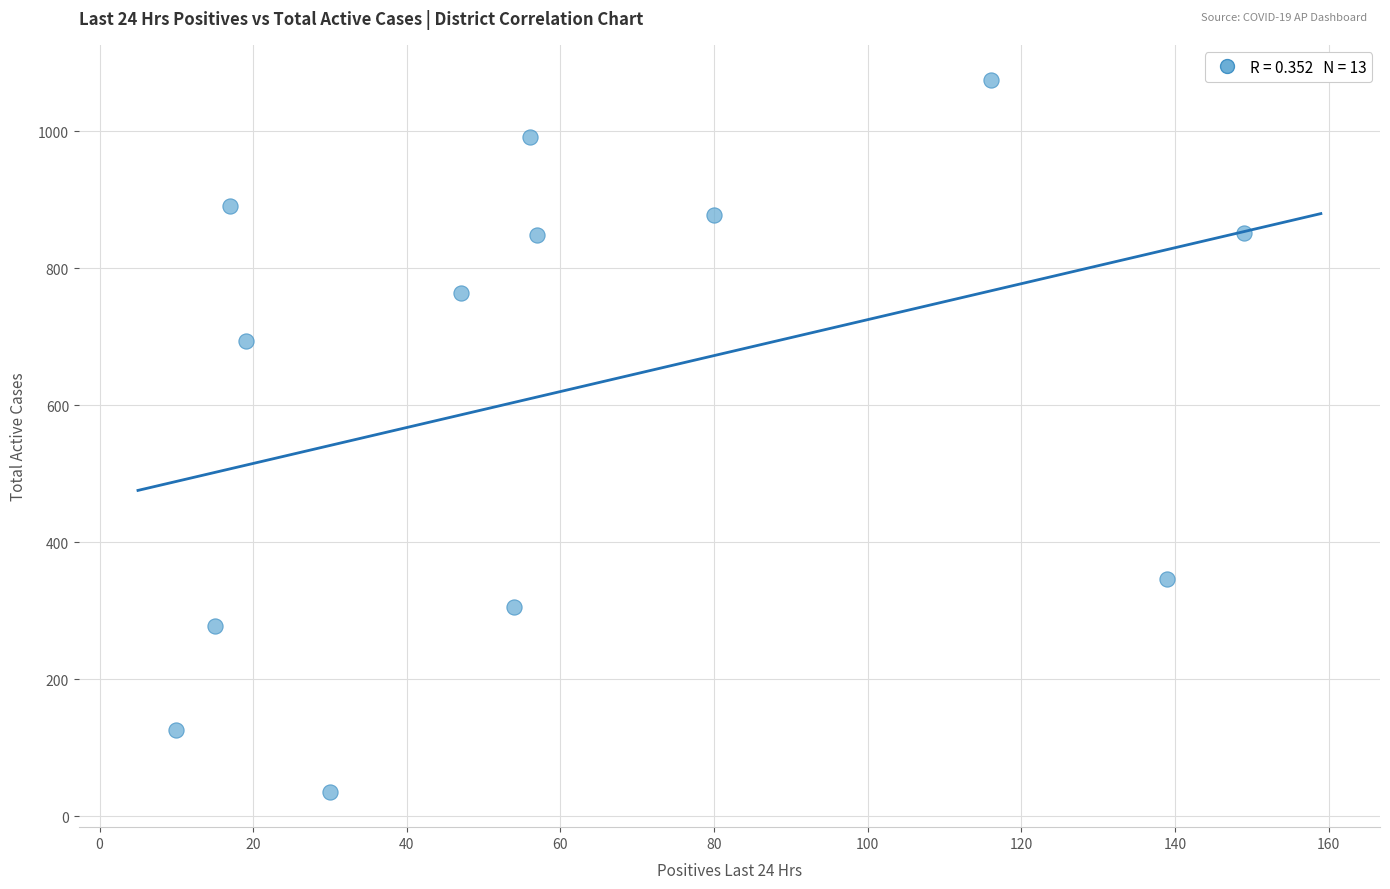

What is the range of Y values (max minus min)?

1038